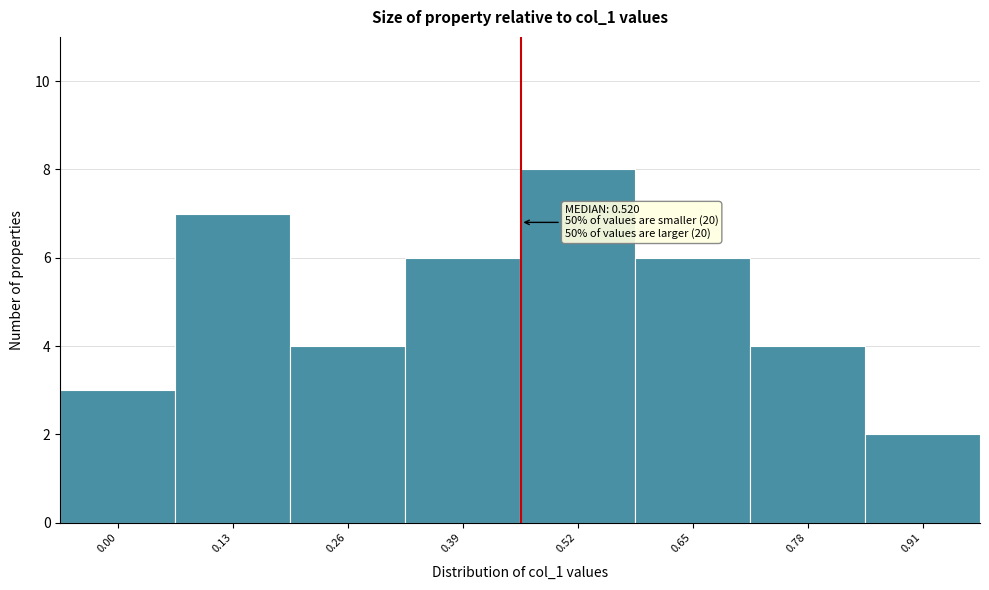

Reading right to left, extract all data points from this chart.

2	4	6	8	6	4	7	3